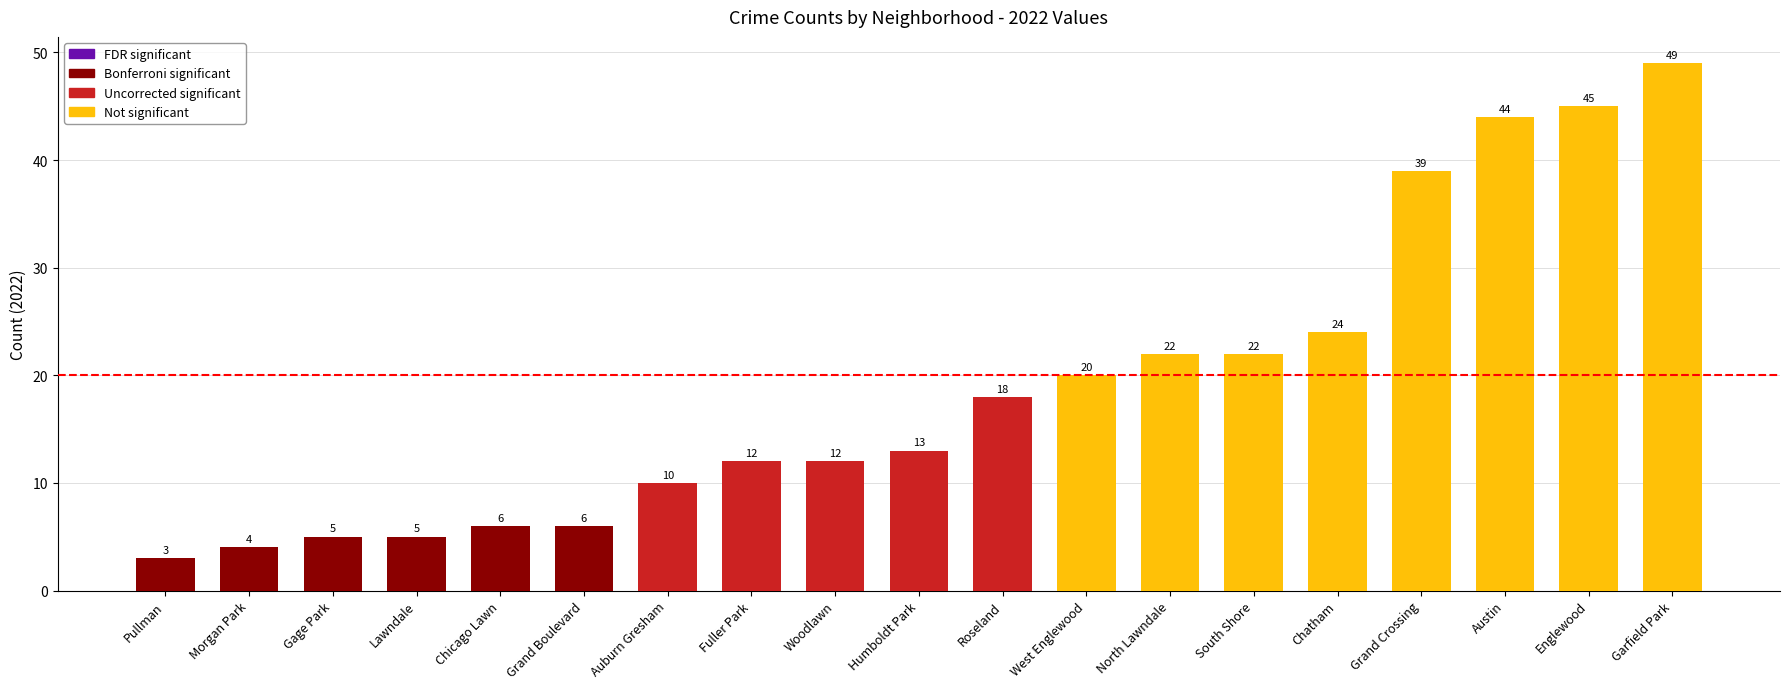

What is the sum of the values at Woodlawn and Grand Crossing?

51